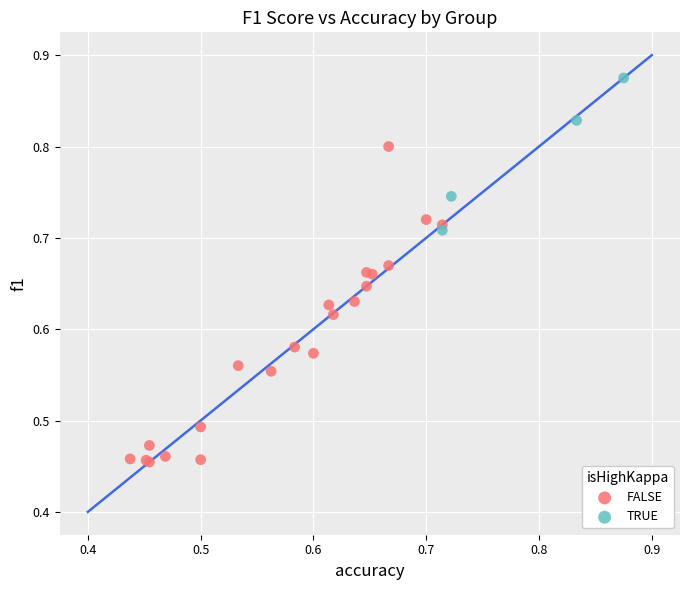

Which series reaches the maximum Y coordinate?

TRUE